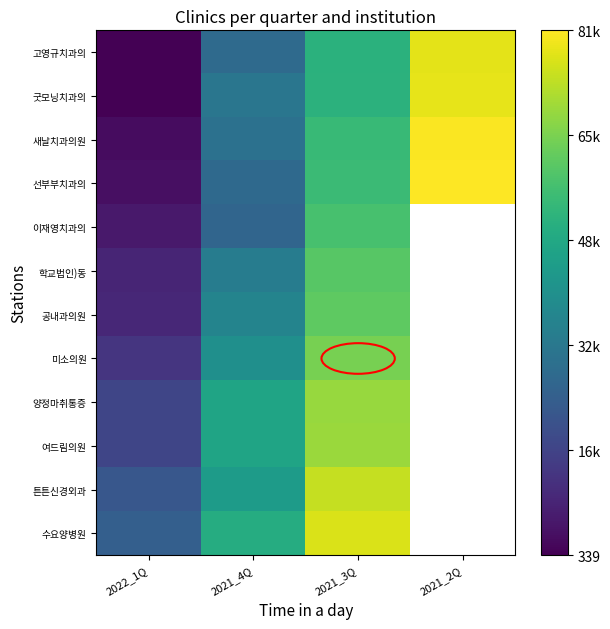

How many values in the 수요양병원 series are below 76657?

2